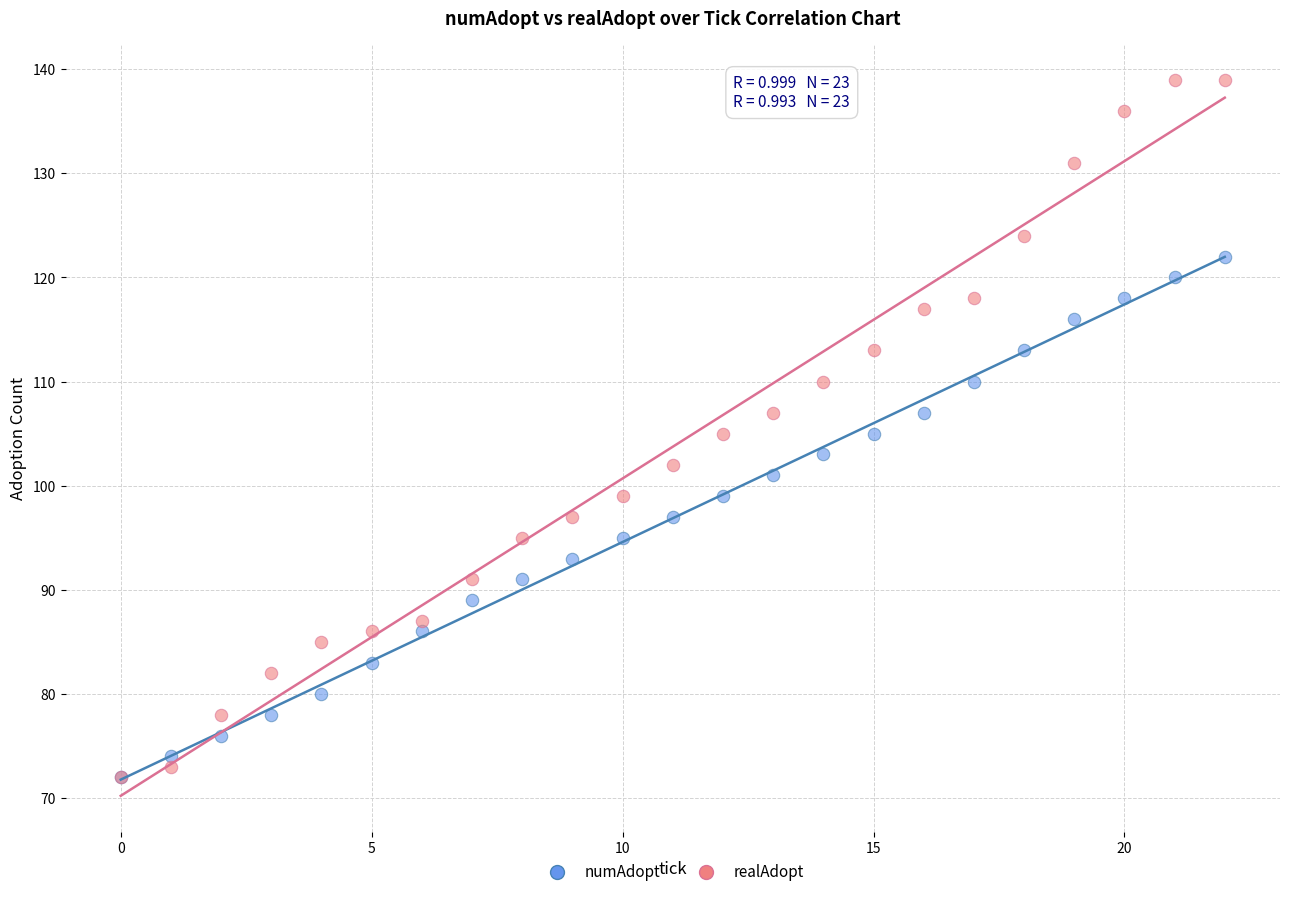

What are all the series names shown in the legend?

numAdopt, realAdopt